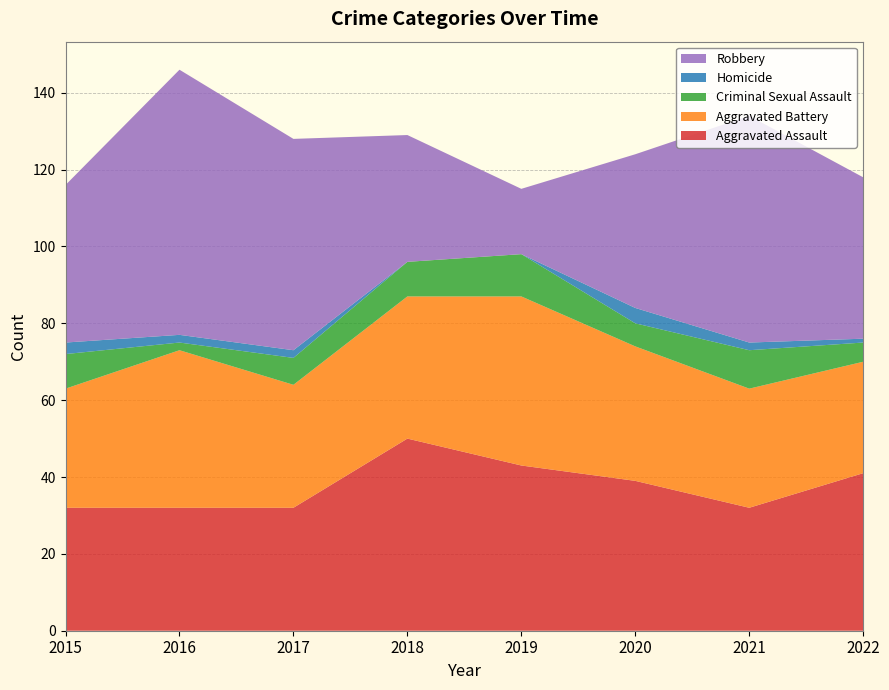

Reading left to right, extract all data points from this chart.

Aggravated Assault: 32	32	32	50	43	39	32	41
Aggravated Battery: 31	41	32	37	44	35	31	29
Criminal Sexual Assault: 9	2	7	9	11	6	10	5
Homicide: 3	2	2	0	0	4	2	1
Robbery: 41	69	55	33	17	40	59	42